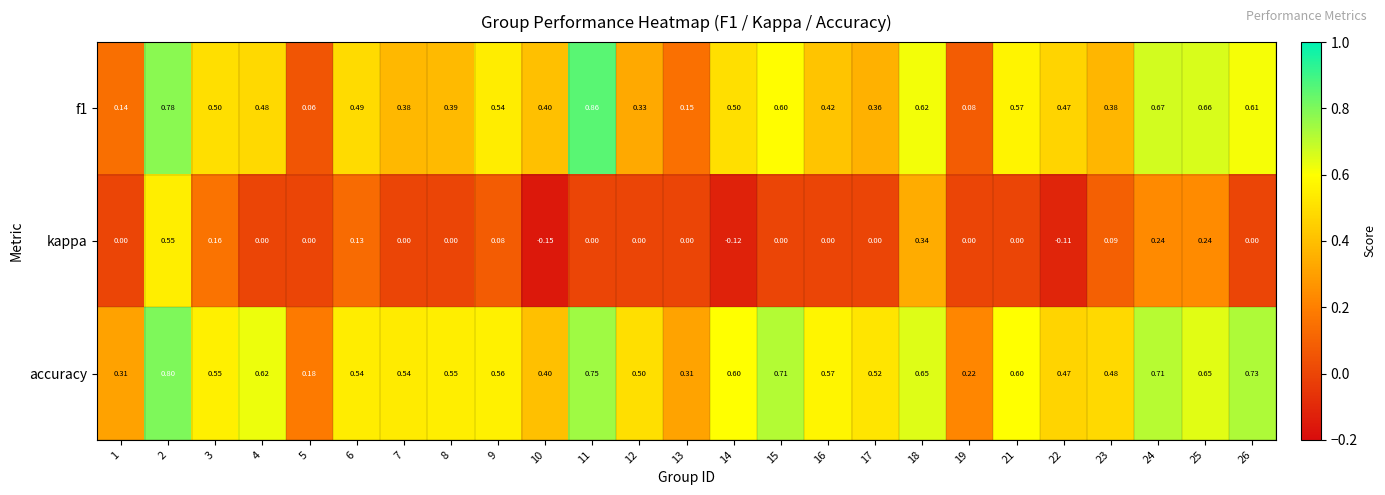

At which category is the sum across all series the highest?

2